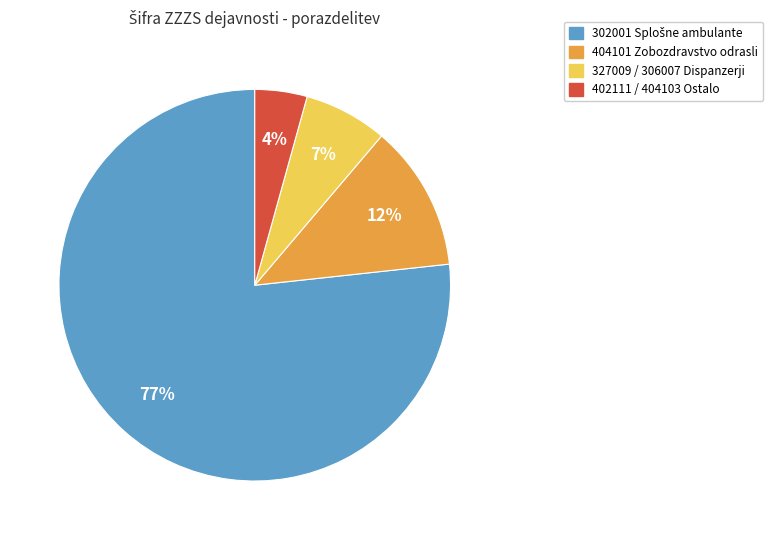

To the nearest percent, what is the average slice percentage?

25%